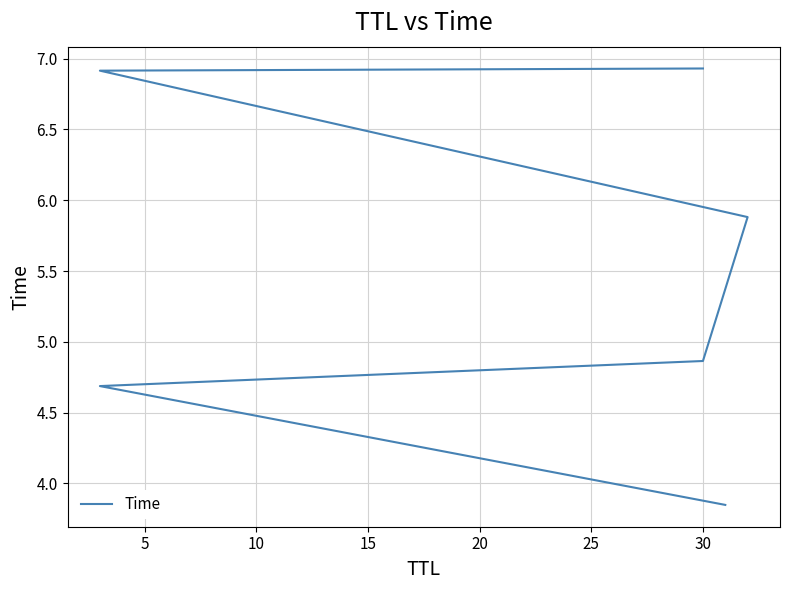

Reading right to left, what are all the values shown in this chart?

6.9	6.9	5.9	4.9	4.7	3.8